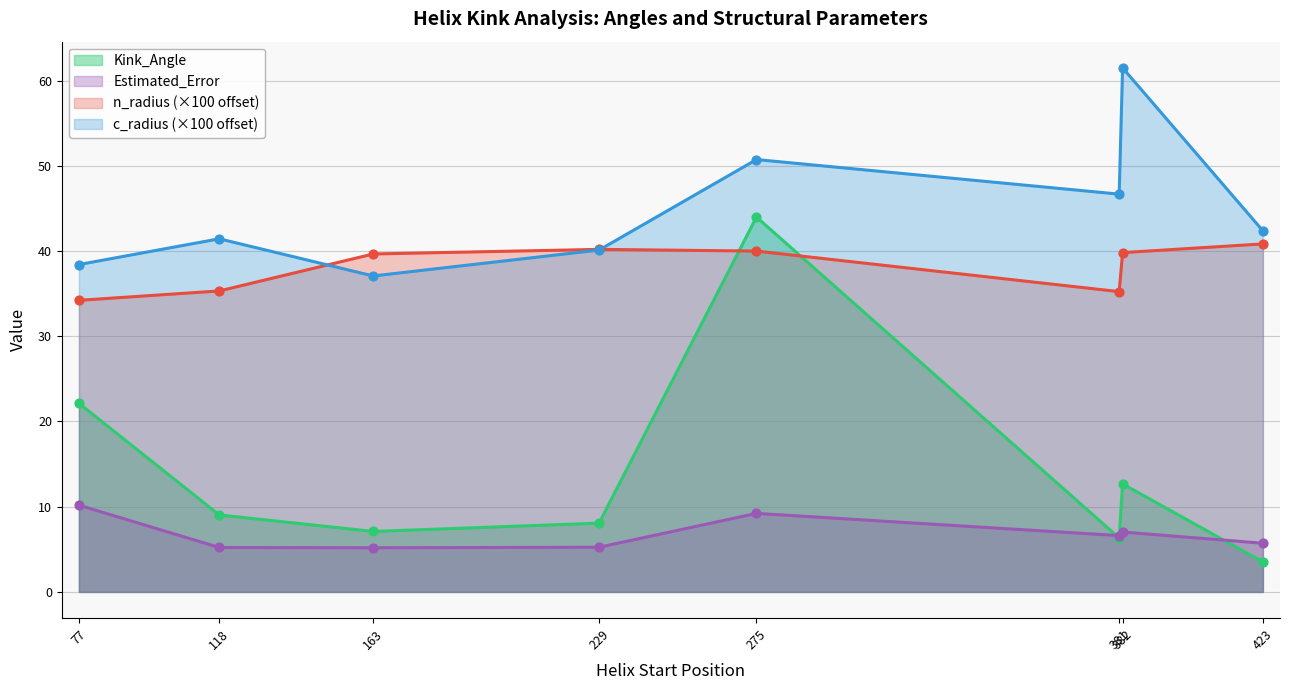

Which series has the widest spread of values?

Kink_Angle